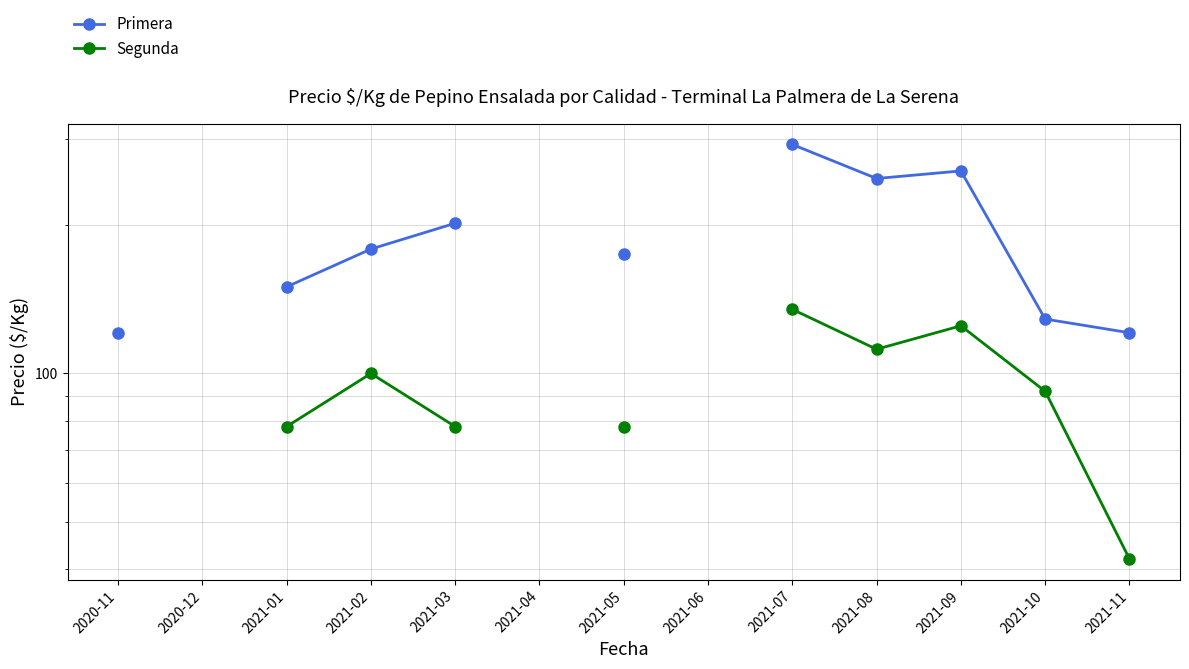

How many interior local peaks does the Segunda series have?

2